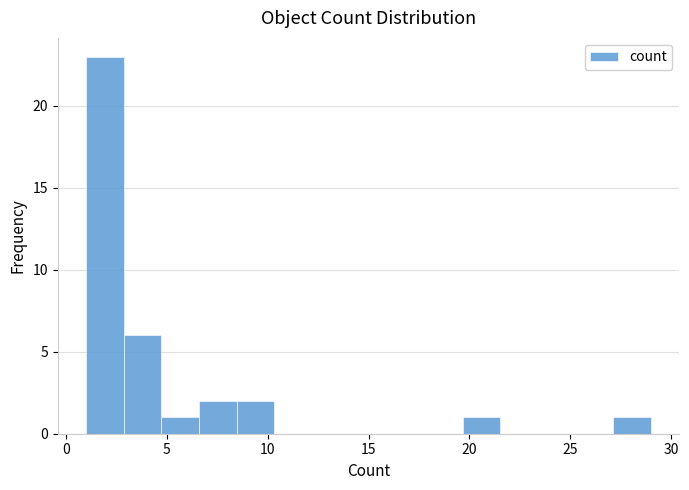

Read against the x-axis, roughly where is the centre of the tallest bar?

2.0